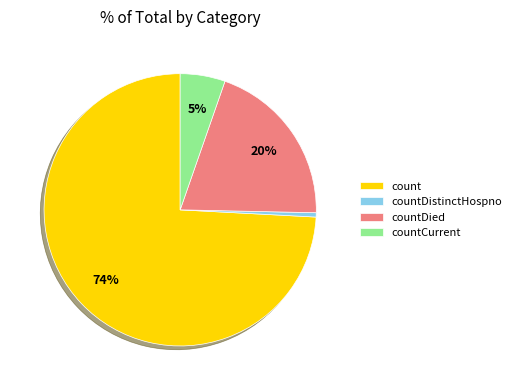

Combined, do countCurrent and count account for over 50%?

Yes